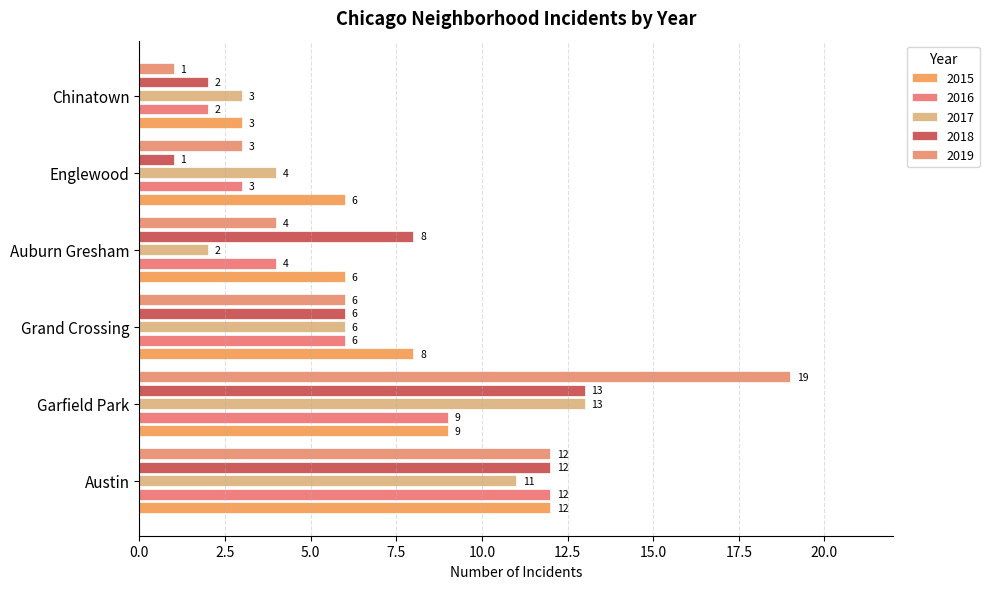

Reading right to left, what are all the values shown in this chart?

2015: Chinatown=3	Englewood=6	Auburn Gresham=6	Grand Crossing=8	Garfield Park=9	Austin=12
2016: Chinatown=2	Englewood=3	Auburn Gresham=4	Grand Crossing=6	Garfield Park=9	Austin=12
2017: Chinatown=3	Englewood=4	Auburn Gresham=2	Grand Crossing=6	Garfield Park=13	Austin=11
2018: Chinatown=2	Englewood=1	Auburn Gresham=8	Grand Crossing=6	Garfield Park=13	Austin=12
2019: Chinatown=1	Englewood=3	Auburn Gresham=4	Grand Crossing=6	Garfield Park=19	Austin=12